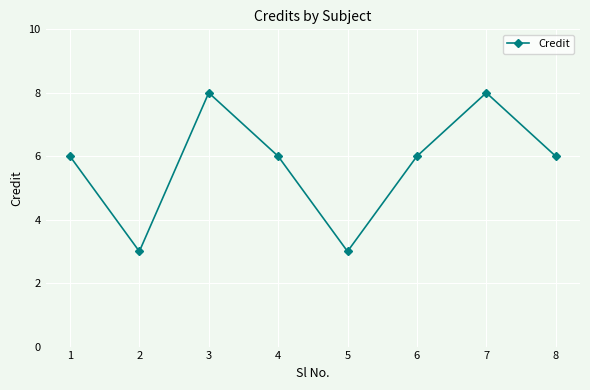

What value does the data have at 1?

6